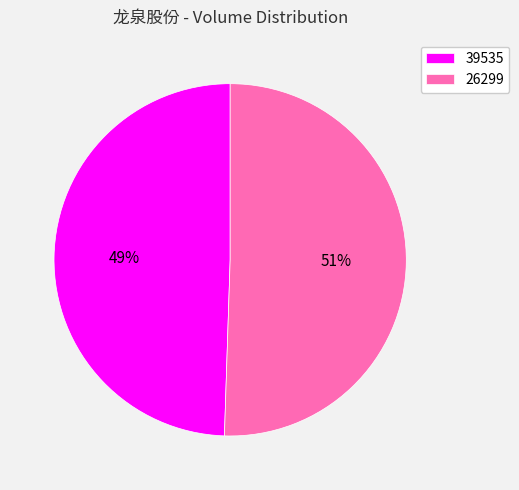

True or false: 39535 accounts for 49% of the total.

True